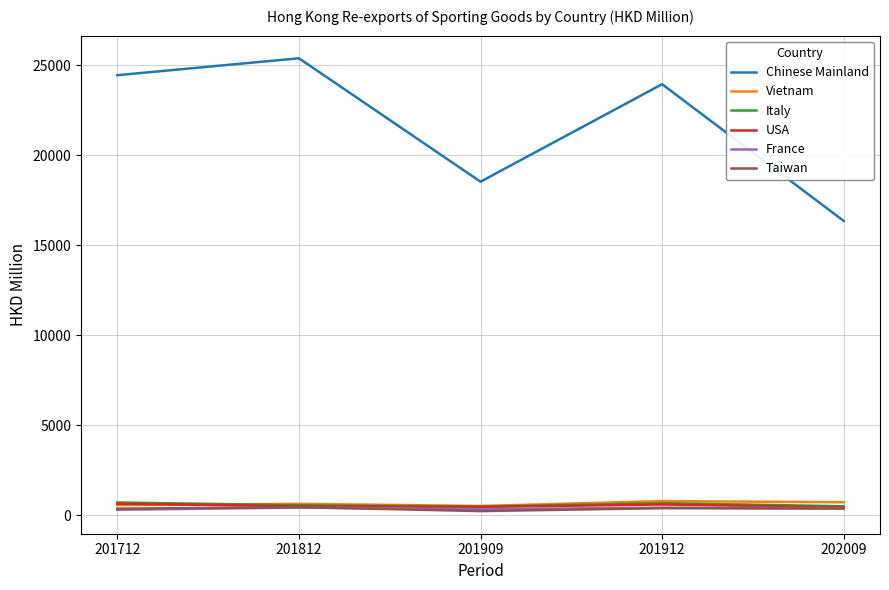

True or false: France and Chinese Mainland cross at least once.

False